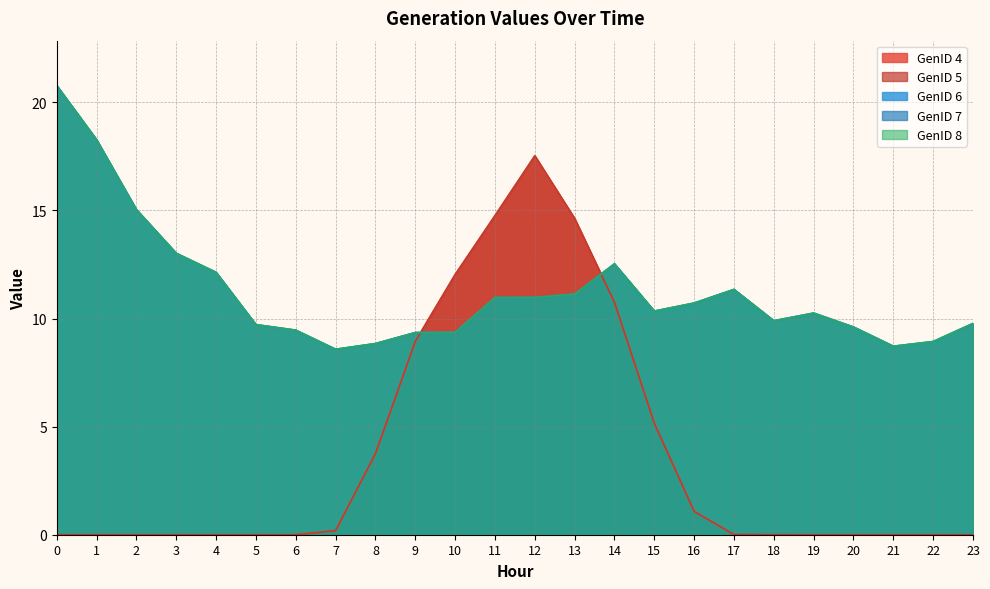

Reading left to right, extract all data points from this chart.

GenID 4: 0=0.0	1=0.0	2=0.0	3=0.0	4=0.0	5=0.0	6=0.0	7=0.2	8=3.8	9=8.9	10=12.0	11=14.8	12=17.5	13=14.6	14=10.7	15=5.2	16=1.1	17=0.0	18=0.0	19=0.0	20=0.0	21=0.0	22=0.0	23=0.0
GenID 5: 0=0.0	1=0.0	2=0.0	3=0.0	4=0.0	5=0.0	6=0.0	7=0.2	8=3.8	9=8.9	10=12.0	11=14.8	12=17.5	13=14.6	14=10.7	15=5.2	16=1.1	17=0.0	18=0.0	19=0.0	20=0.0	21=0.0	22=0.0	23=0.0
GenID 6: 0=20.8	1=18.3	2=15.0	3=13.0	4=12.1	5=9.7	6=9.5	7=8.6	8=8.8	9=9.4	10=9.4	11=11.0	12=11.0	13=11.1	14=12.5	15=10.3	16=10.7	17=11.3	18=9.9	19=10.3	20=9.6	21=8.7	22=8.9	23=9.8
GenID 7: 0=20.8	1=18.3	2=15.0	3=13.0	4=12.1	5=9.7	6=9.5	7=8.6	8=8.8	9=9.4	10=9.4	11=11.0	12=11.0	13=11.1	14=12.5	15=10.3	16=10.7	17=11.3	18=9.9	19=10.3	20=9.6	21=8.7	22=8.9	23=9.8
GenID 8: 0=20.8	1=18.3	2=15.0	3=13.0	4=12.1	5=9.7	6=9.5	7=8.6	8=8.8	9=9.4	10=9.4	11=11.0	12=11.0	13=11.1	14=12.5	15=10.3	16=10.7	17=11.3	18=9.9	19=10.3	20=9.6	21=8.7	22=8.9	23=9.8